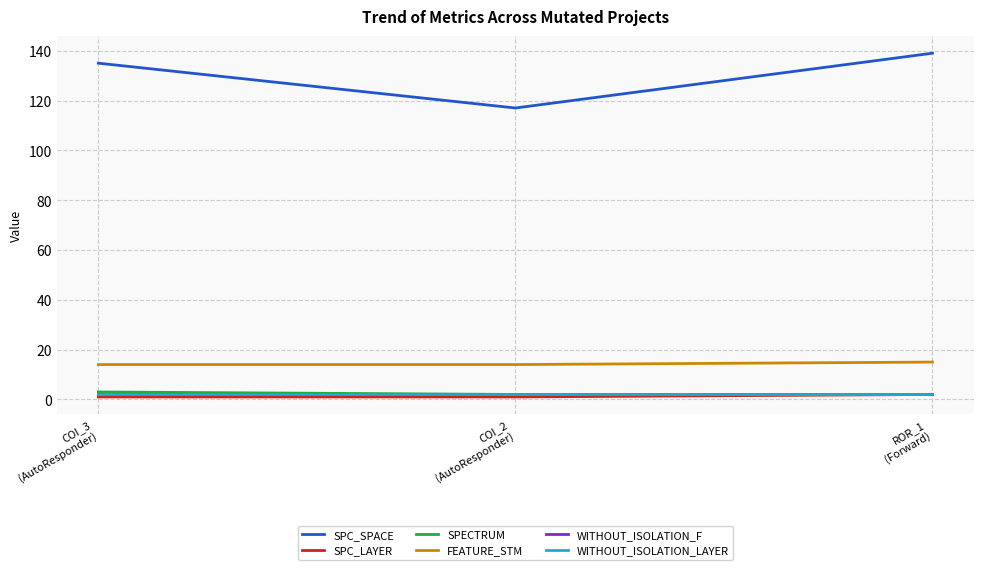

At how many categories does at least one series exceed 118?

2